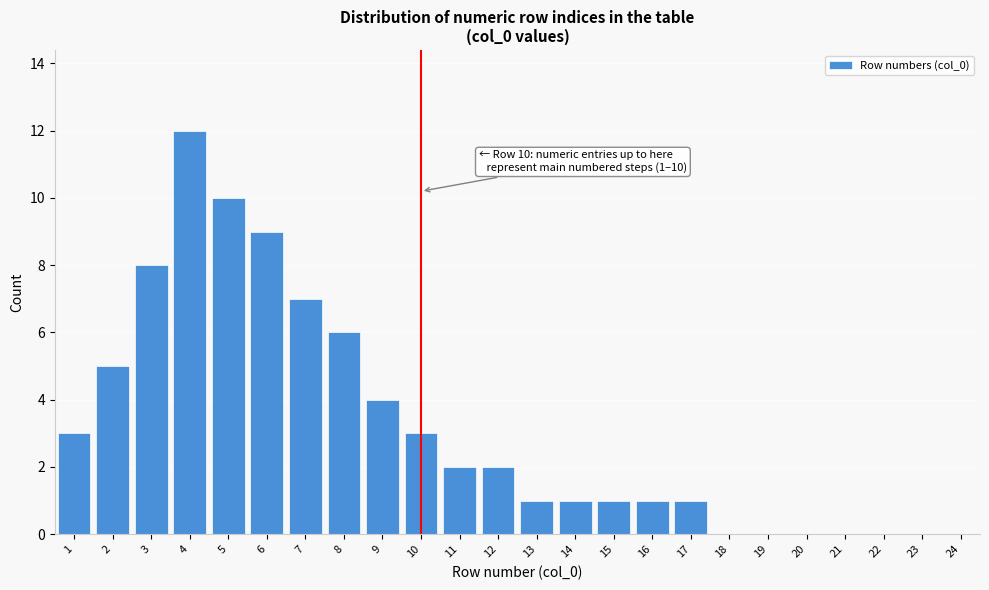

Reading right to left, extract all data points from this chart.

24=0	23=0	22=0	21=0	20=0	19=0	18=0	17=1	16=1	15=1	14=1	13=1	12=2	11=2	10=3	9=4	8=6	7=7	6=9	5=10	4=12	3=8	2=5	1=3